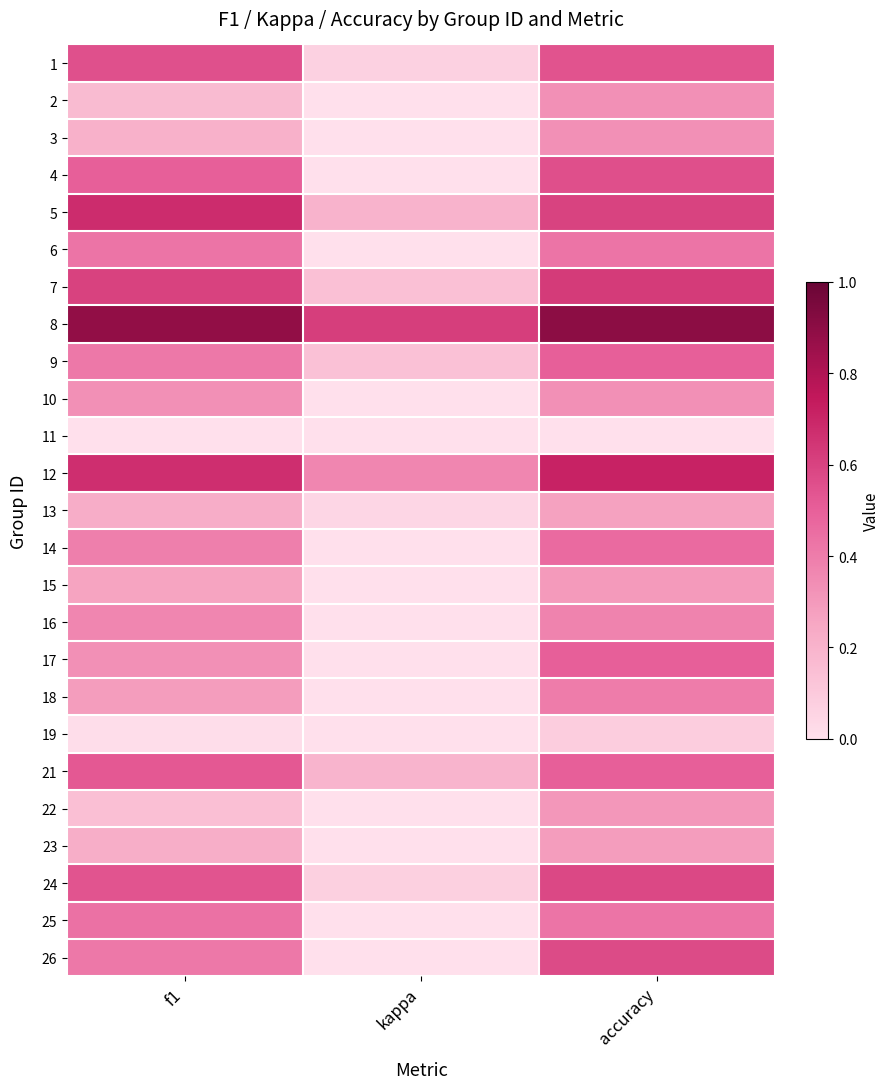

What is the difference between the highest and lowest values at accuracy?

0.9